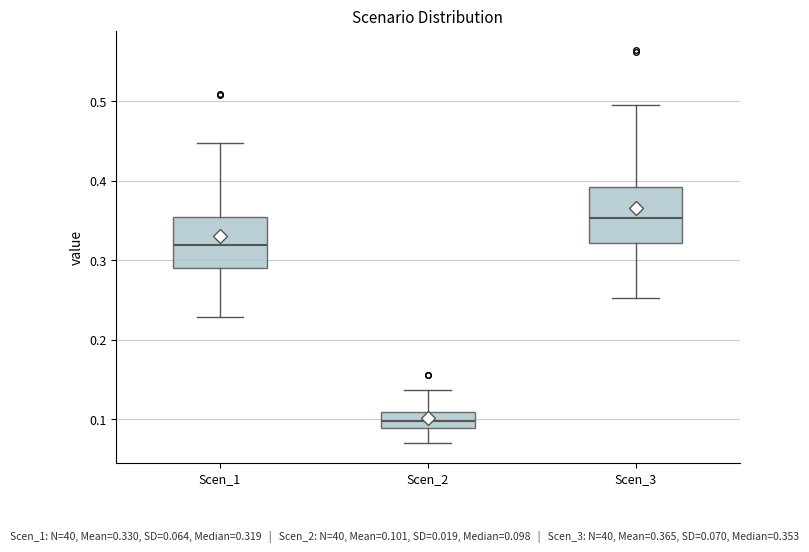

Reading left to right, transcribe this box plot: for each box, give where its median line is, the range the box spans, and where its two whiskers end, as read against the y-axis. The values are not printed on the chart, so give them approximately, as read against the axis.

Scen_1: median 0.32, box 0.29 to 0.35, whiskers 0.23 to 0.45
Scen_2: median 0.10, box 0.09 to 0.11, whiskers 0.07 to 0.14
Scen_3: median 0.35, box 0.32 to 0.39, whiskers 0.25 to 0.50